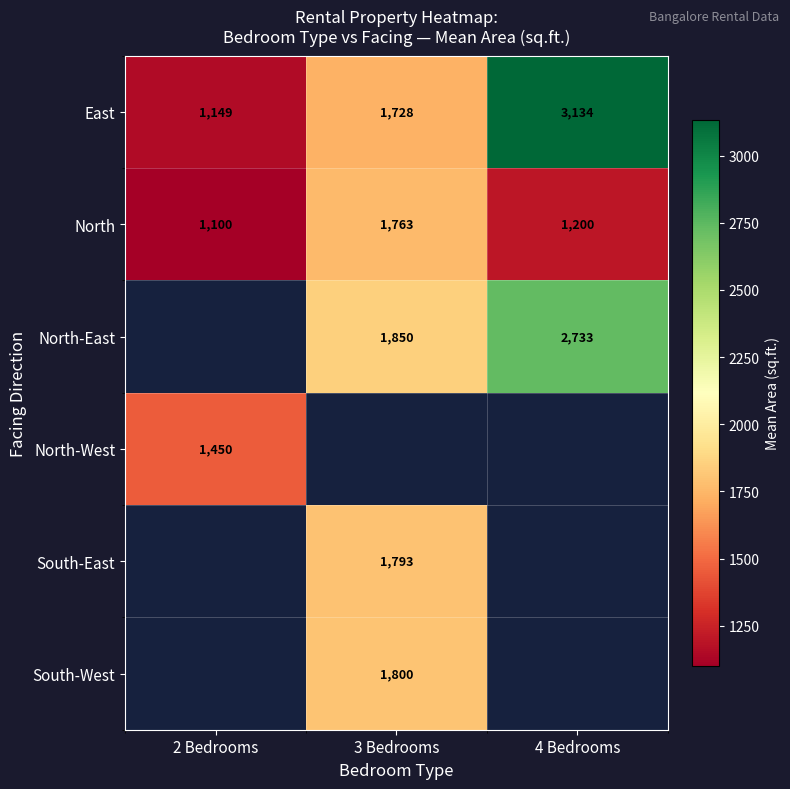

True or false: East has a value of 1728.0 at 3 Bedrooms.

True